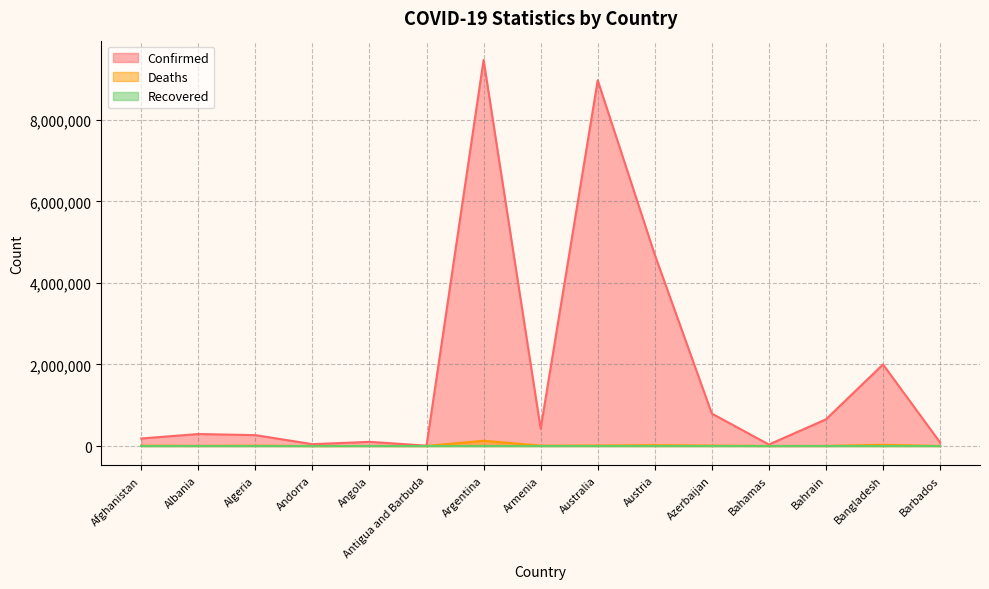

At how many categories does at least one series exceed 363593?

7